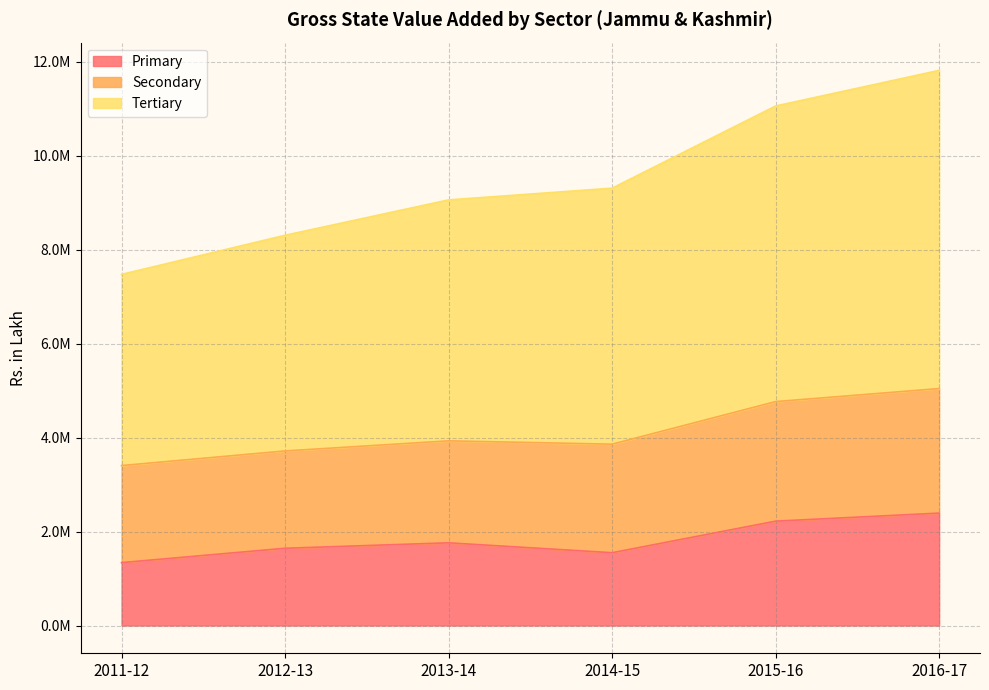

How many data points in Primary are less than 1761023?

3